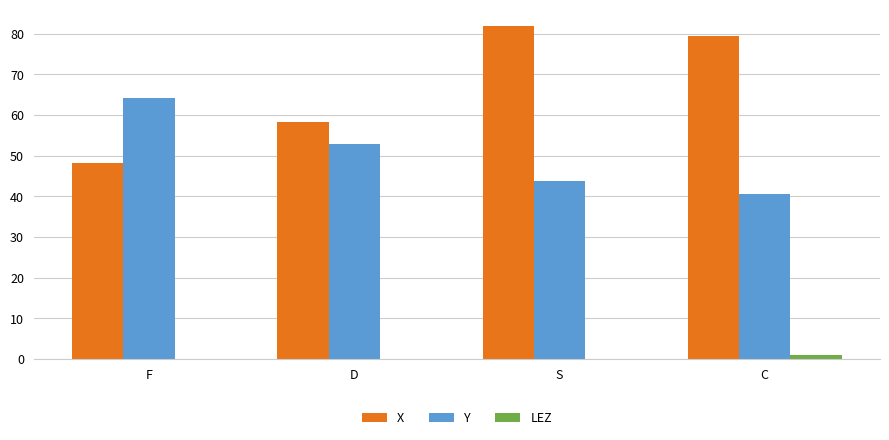

Reading left to right, transcribe all the data shown in this chart.

X: F=48.1	D=58.1	S=81.8	C=79.5
Y: F=64.1	D=52.9	S=43.6	C=40.5
LEZ: F=0.0	D=0.0	S=0.0	C=1.0